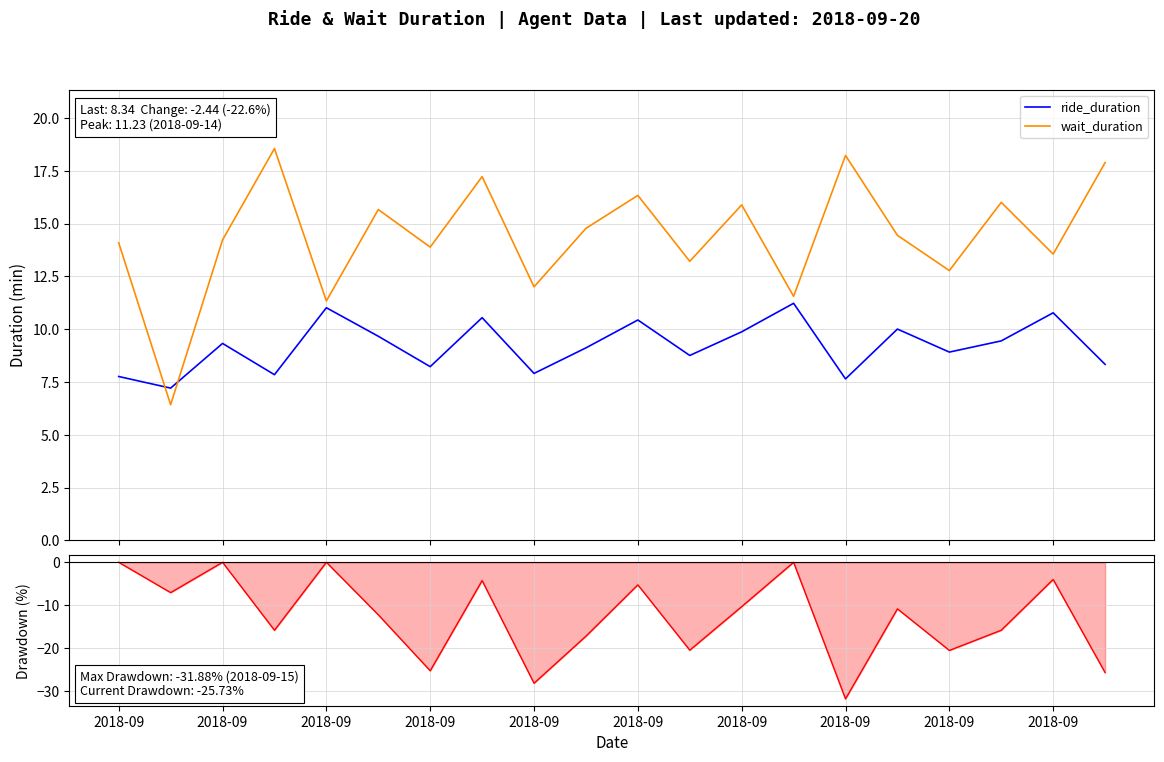

What is the highest value of the wait_duration series?

18.6